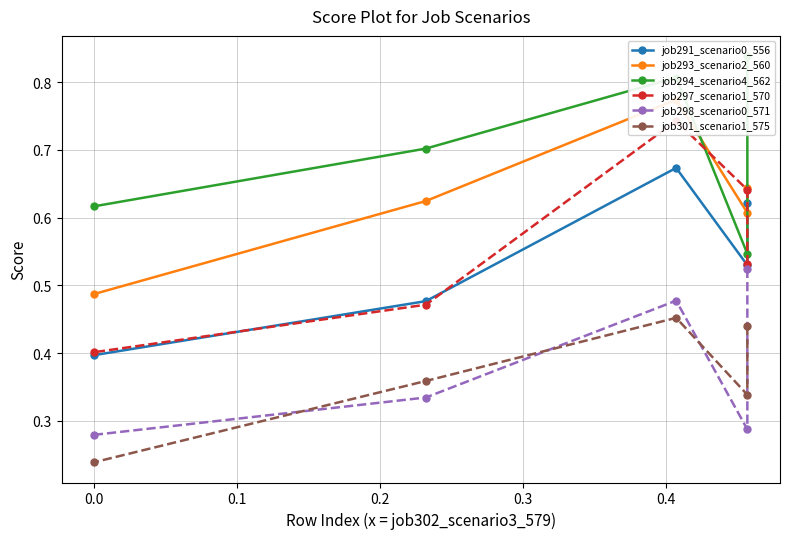

What is the difference between the job291_scenario0_556 values at 0.3 and 0.2?

0.1